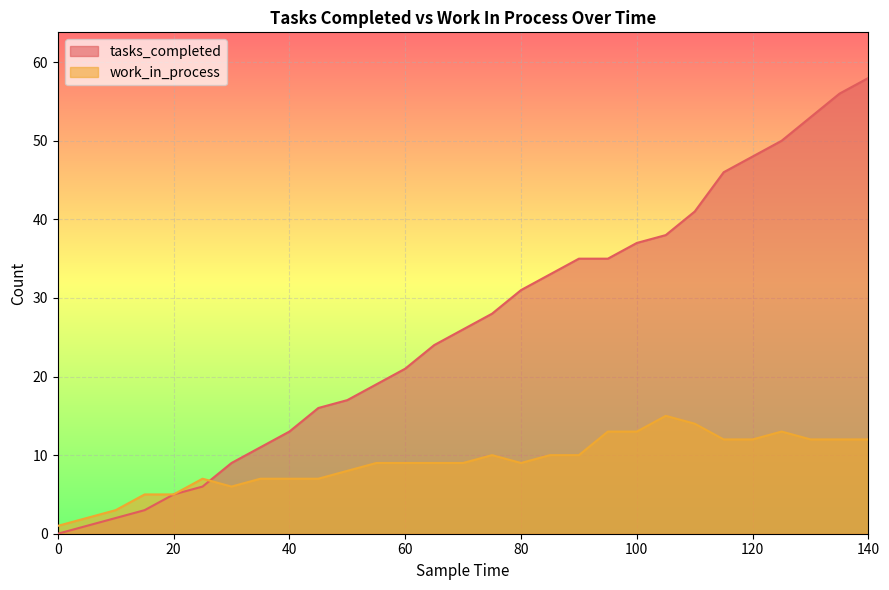

At which label is tasks_completed closest to 29?

75